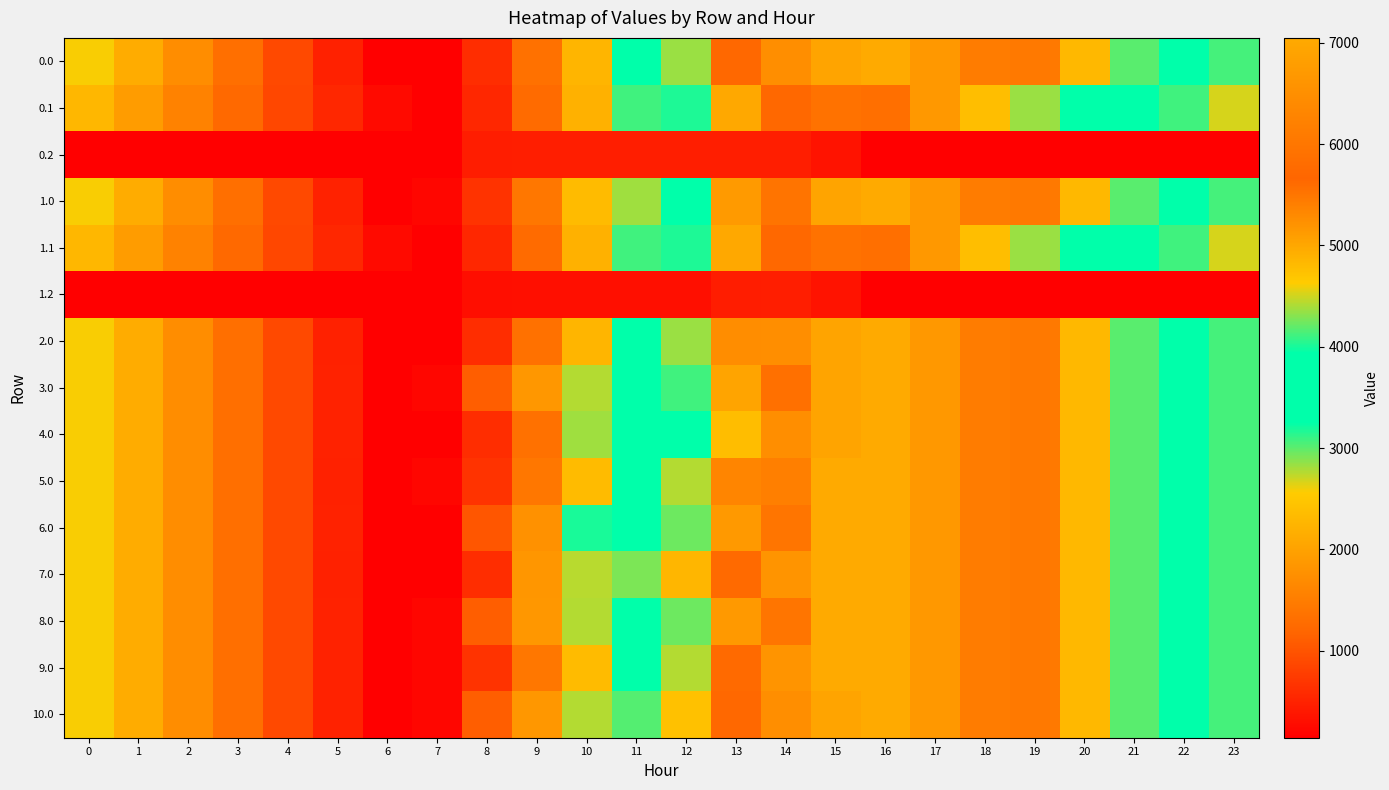

At which category is the sum across all series the highest?

15